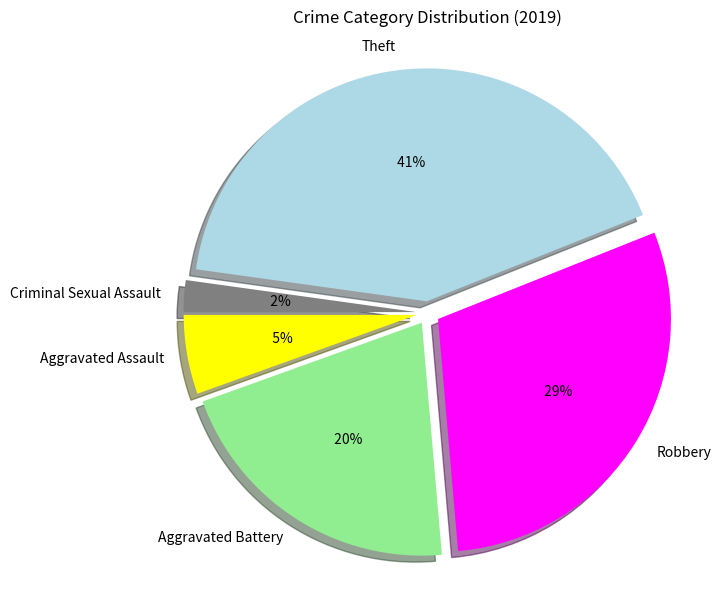

Approximately how many times larger is the value at Theft compared to Criminal Sexual Assault?

19.0